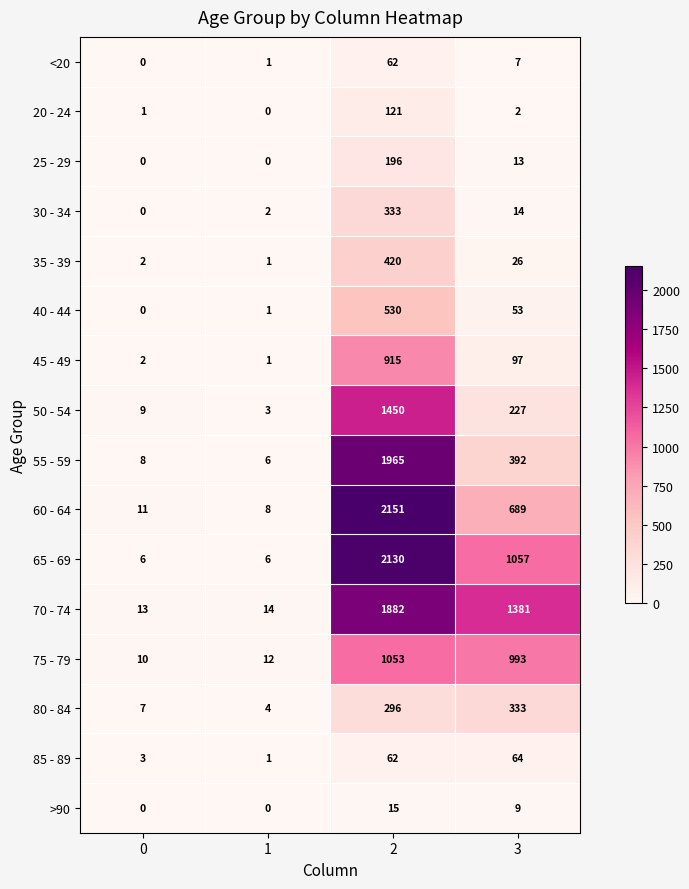

What is the greatest value displayed?

2151